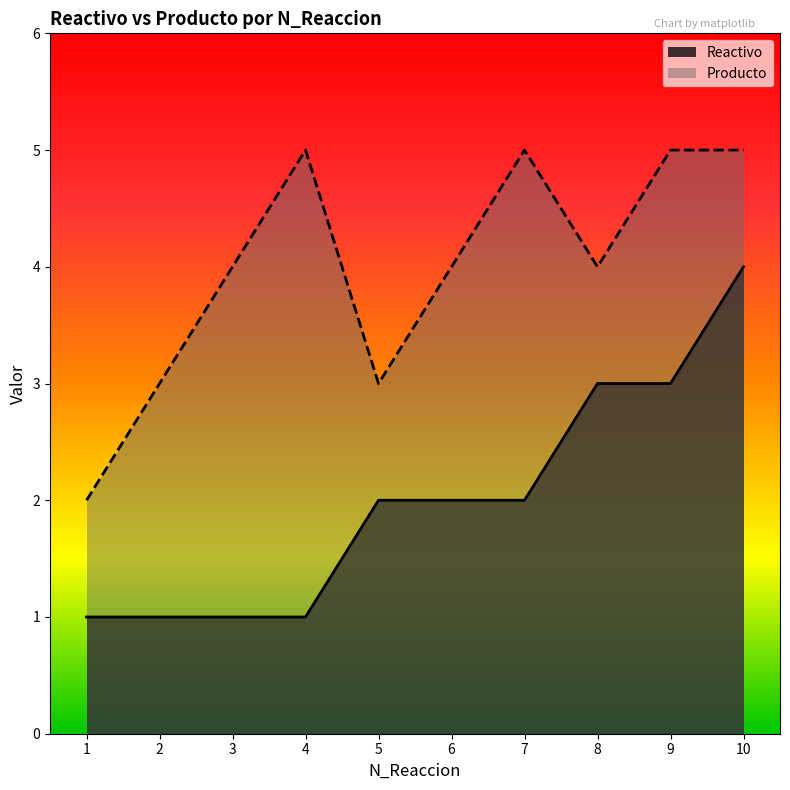

True or false: Producto and Reactivo cross at least once.

False